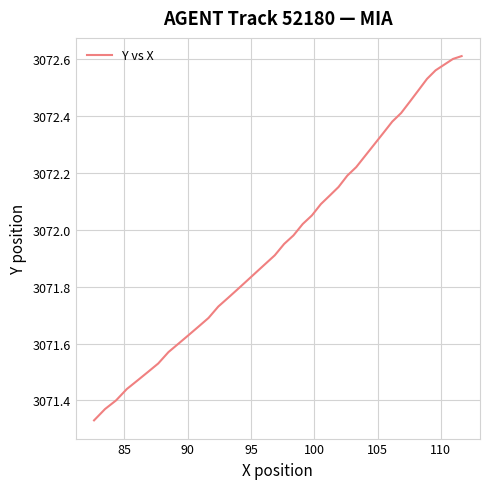

What is the sum of all values?

122879.2